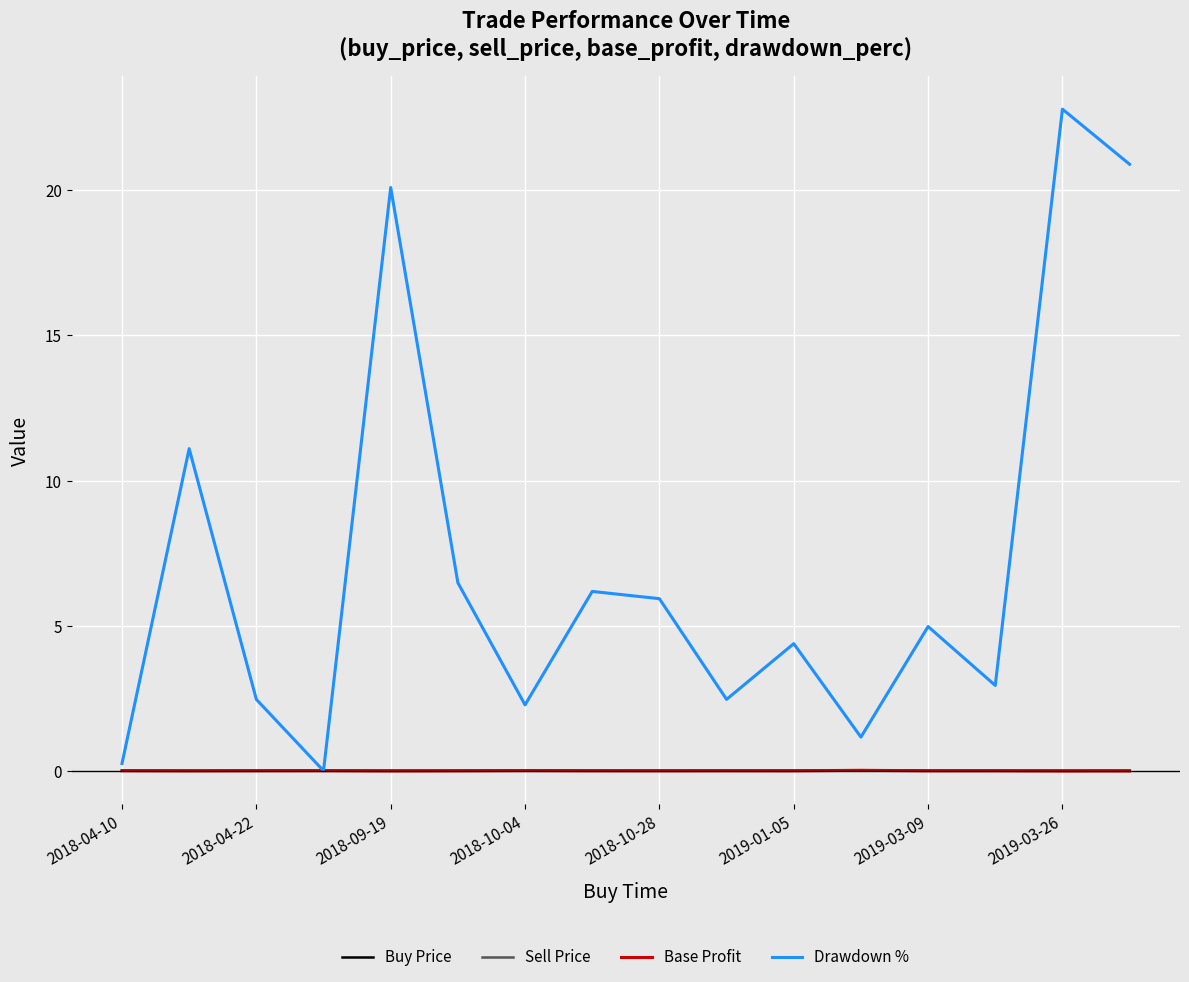

What is the highest value of the Drawdown % series?

22.8